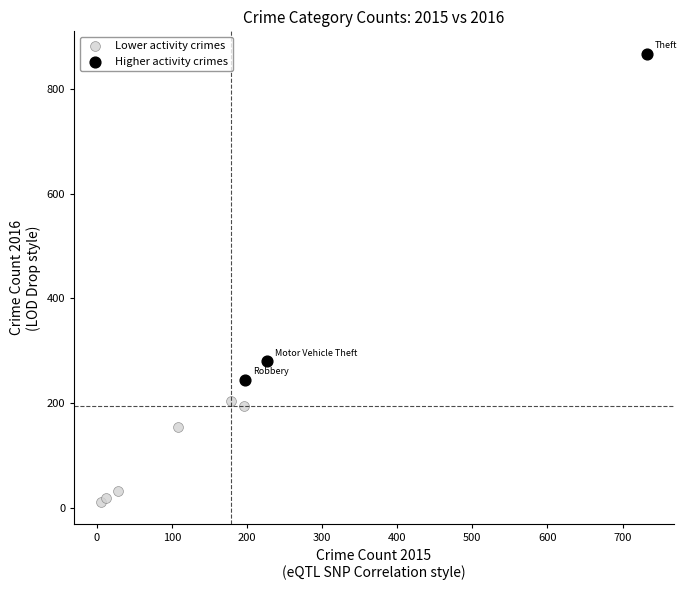

Which series has the widest spread of Y values?

Higher activity crimes